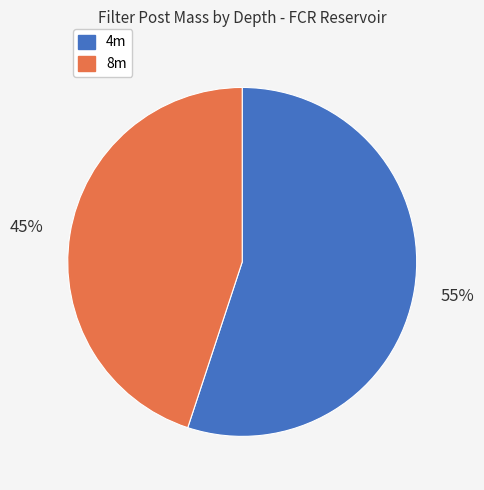

How many segments does this pie chart have?

2